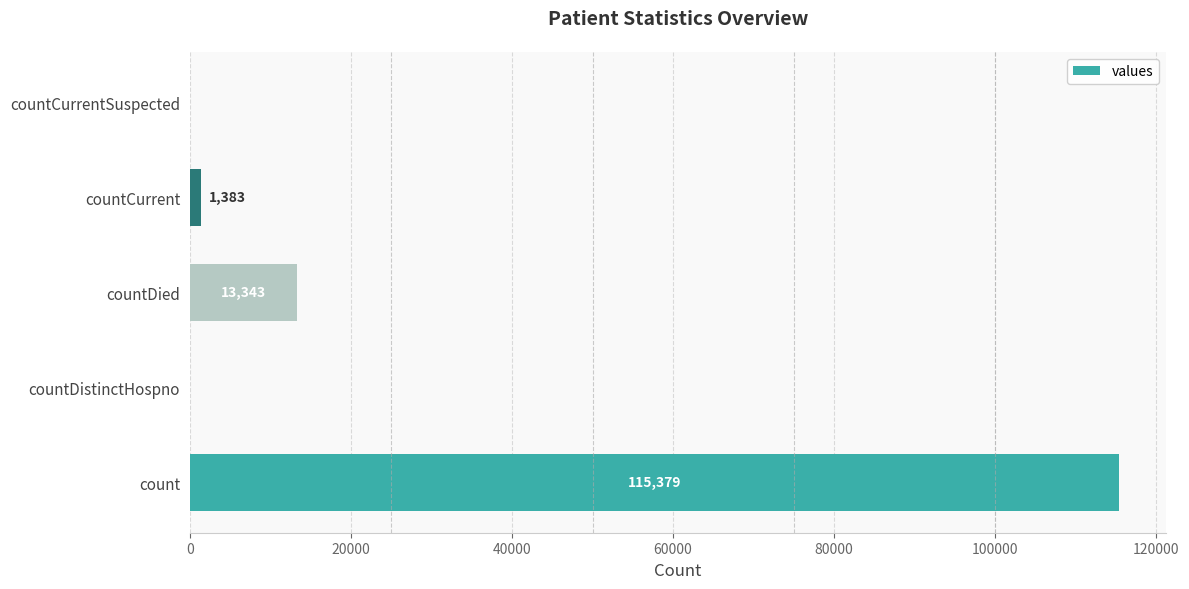

Are the bars grouped side by side (vs. stacked)?

No